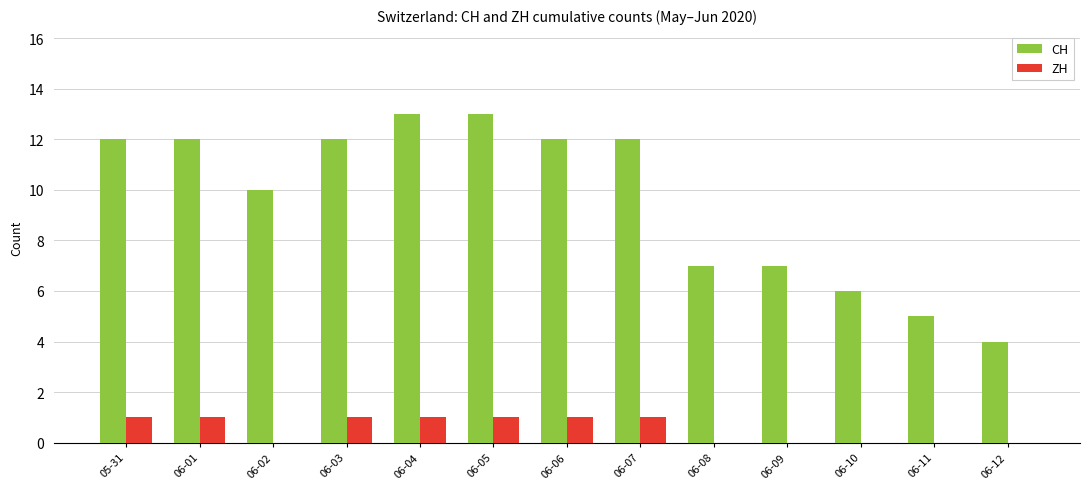

Between 06-02 and 06-11, which series saw the biggest shift?

CH